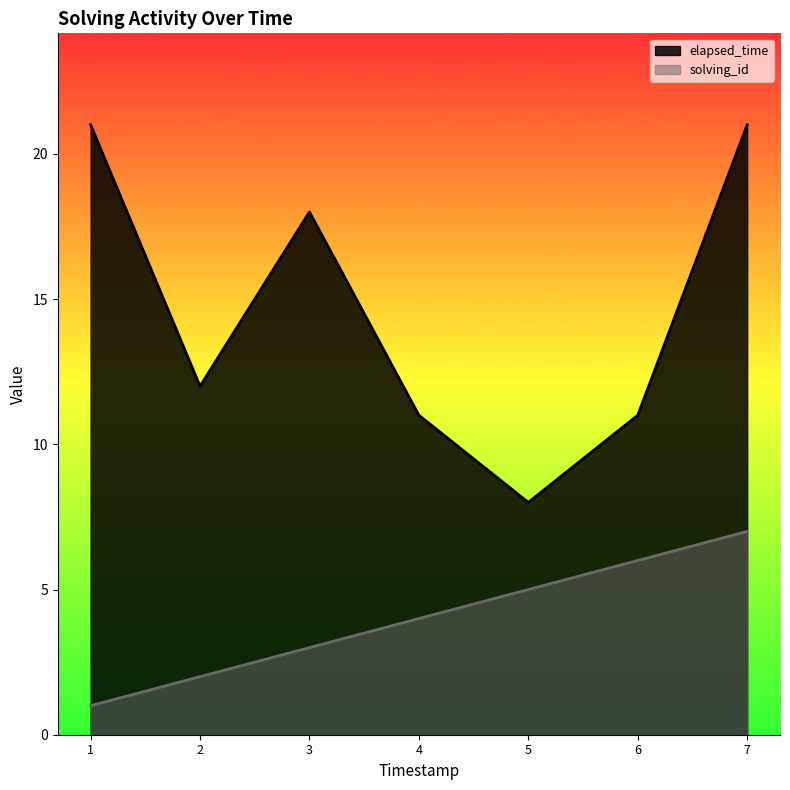

What is the average value of the solving_id series?

4